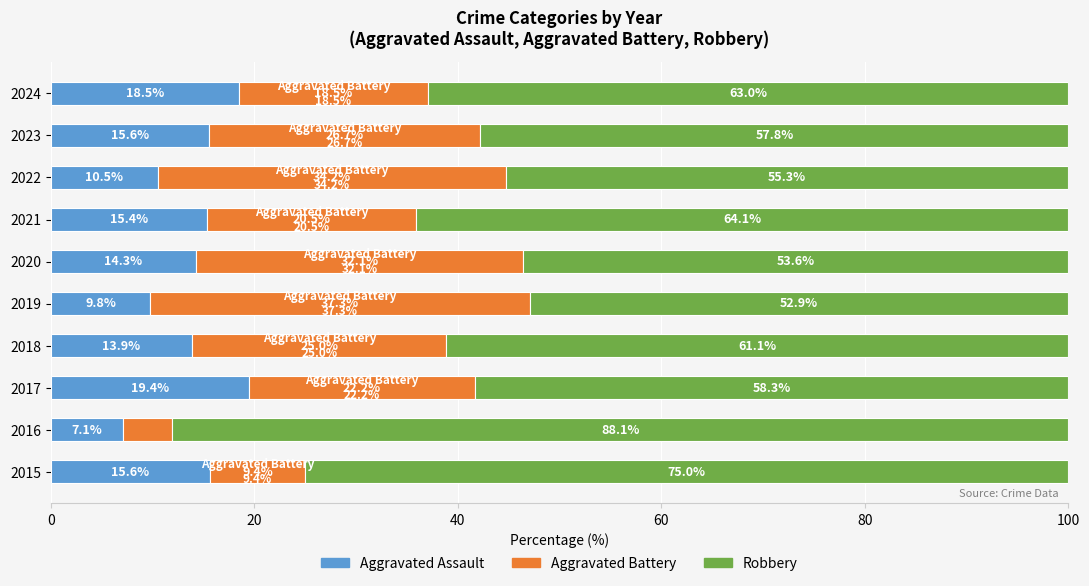

Is it true that Aggravated Assault equals 18.5 at 2024?

True